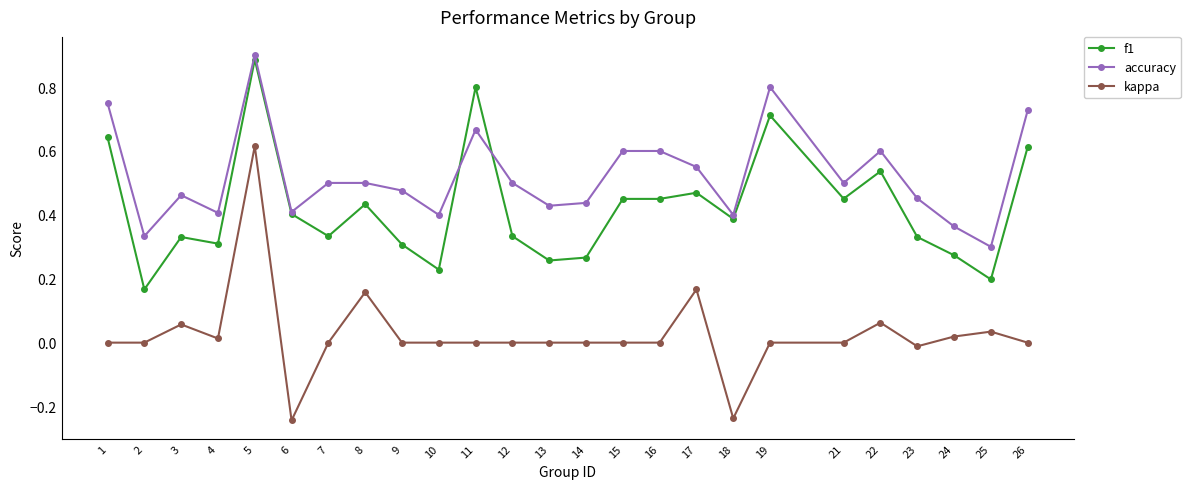

What is the sum of all accuracy values?

13.1